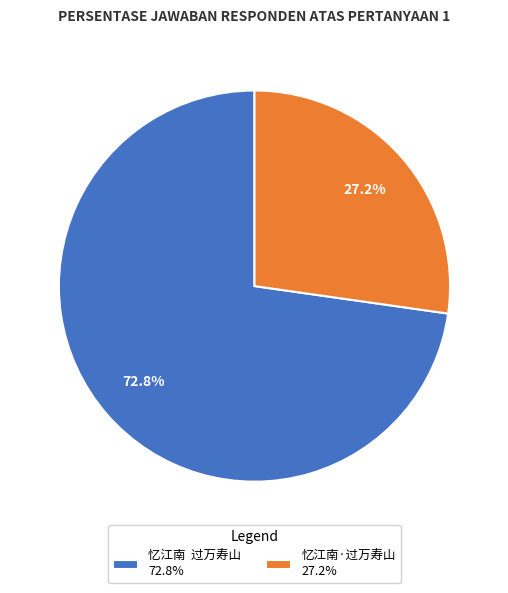

Does 忆江南·过万寿山 account for over 50% of the chart?

No